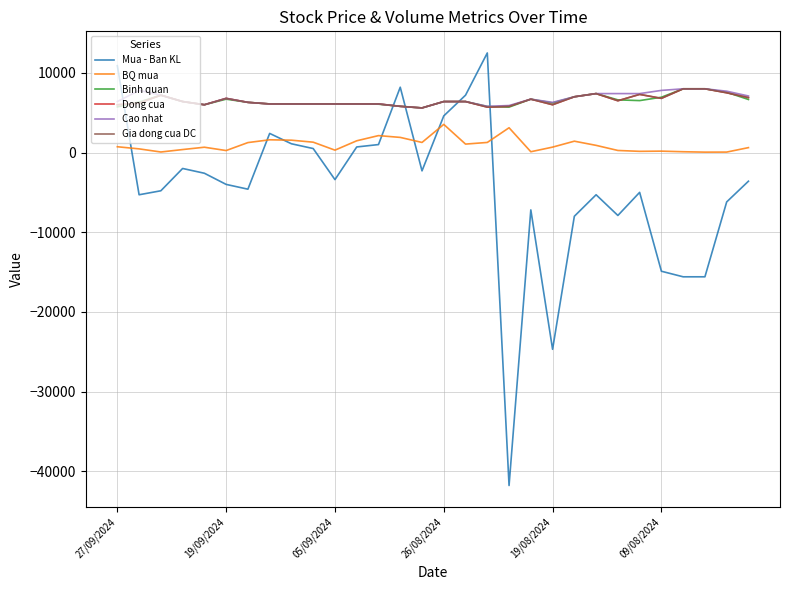

Is this an area chart (filled region under the line)?

No